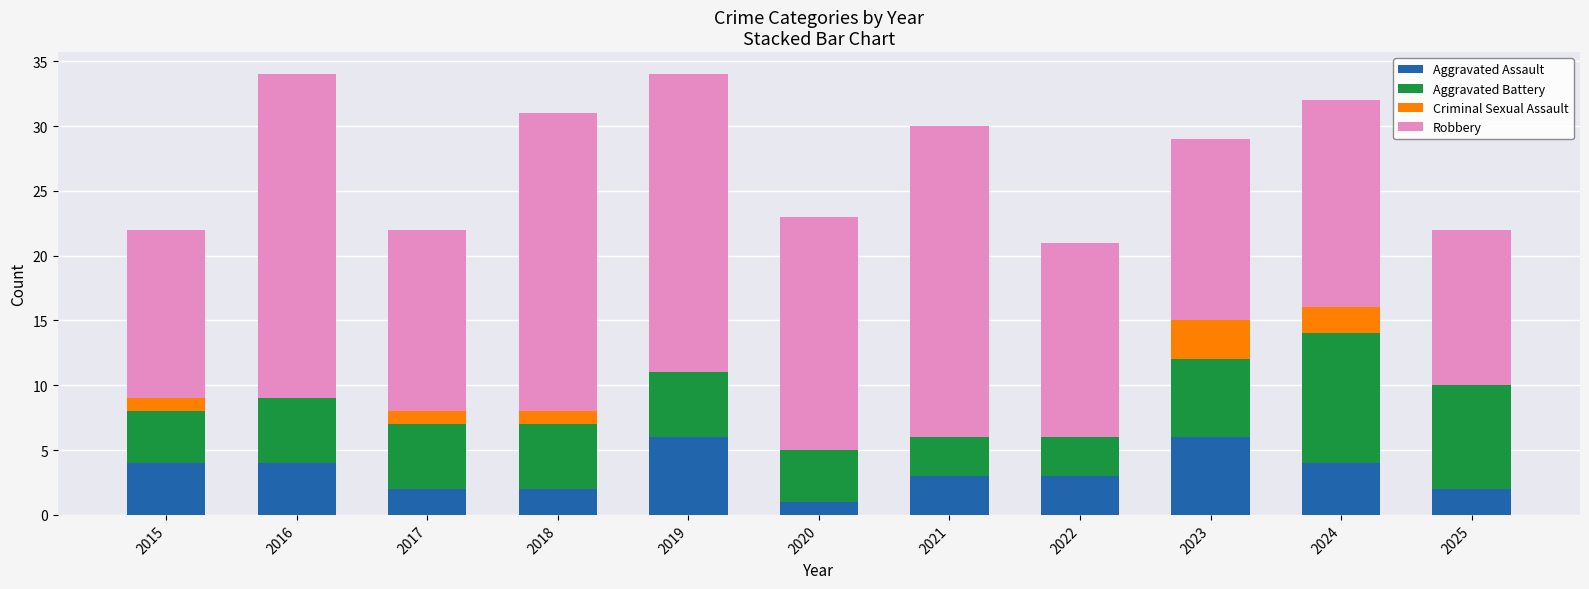

What is the total value across all series at 2025?

22